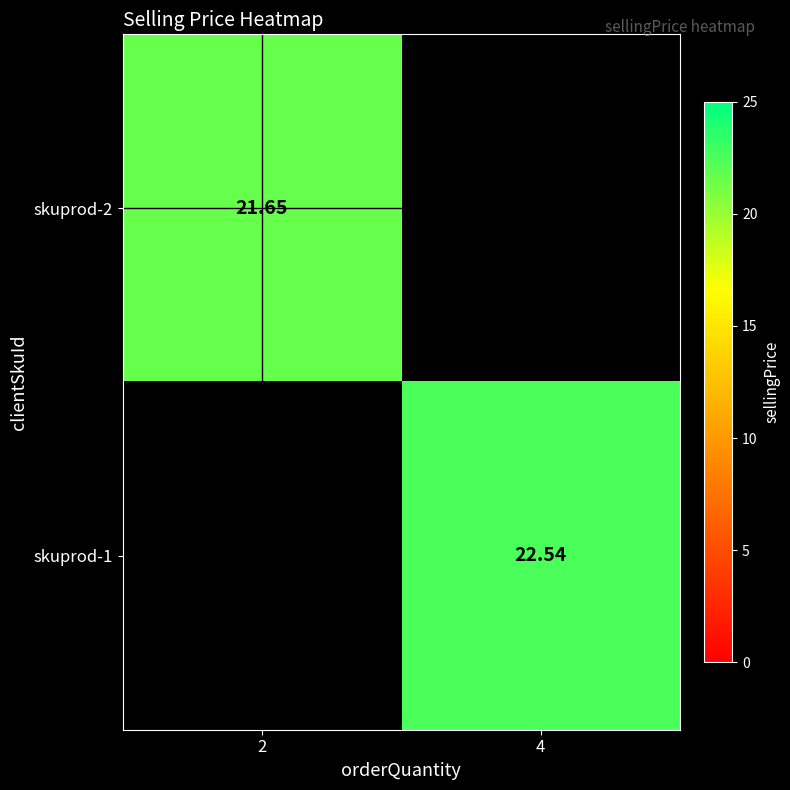

Rank the series by their average value, from lowest to highest.

skuprod-2, skuprod-1